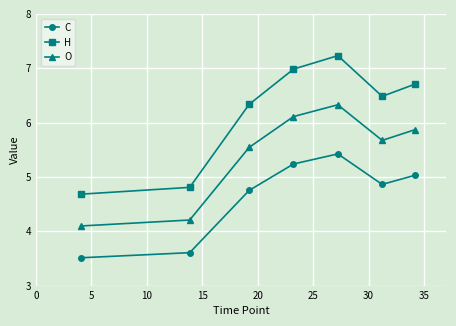

What is the sum of all H values?

43.2